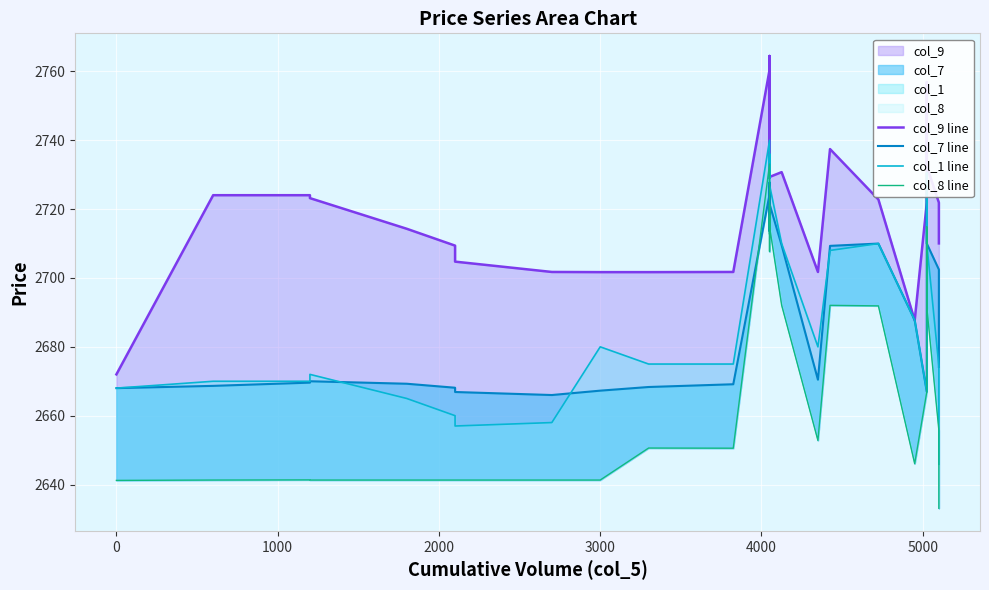

How many lines are shown in the chart?

4